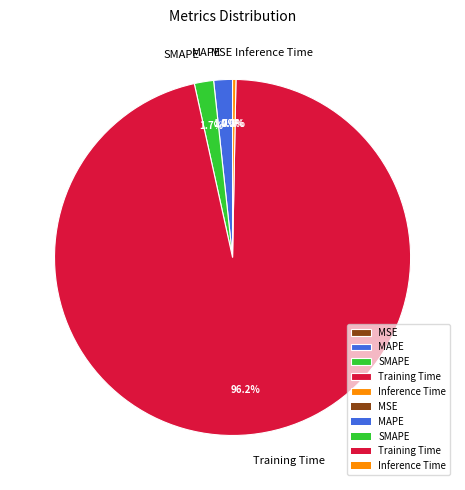

Between Training Time and SMAPE, which is larger?

Training Time